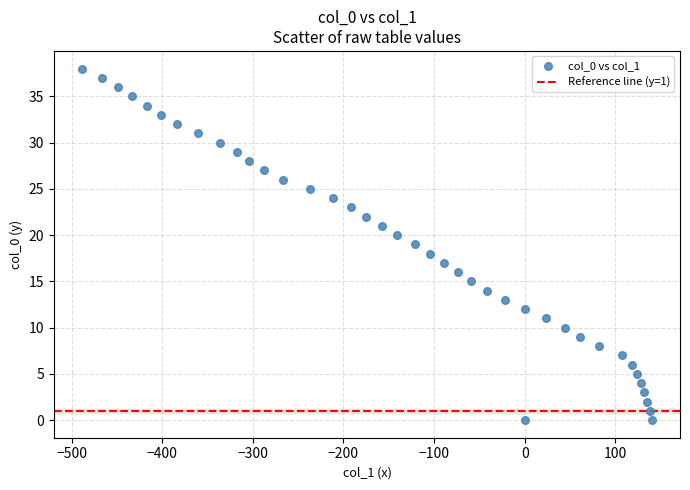

What is the range of Y values (max minus min)?

38